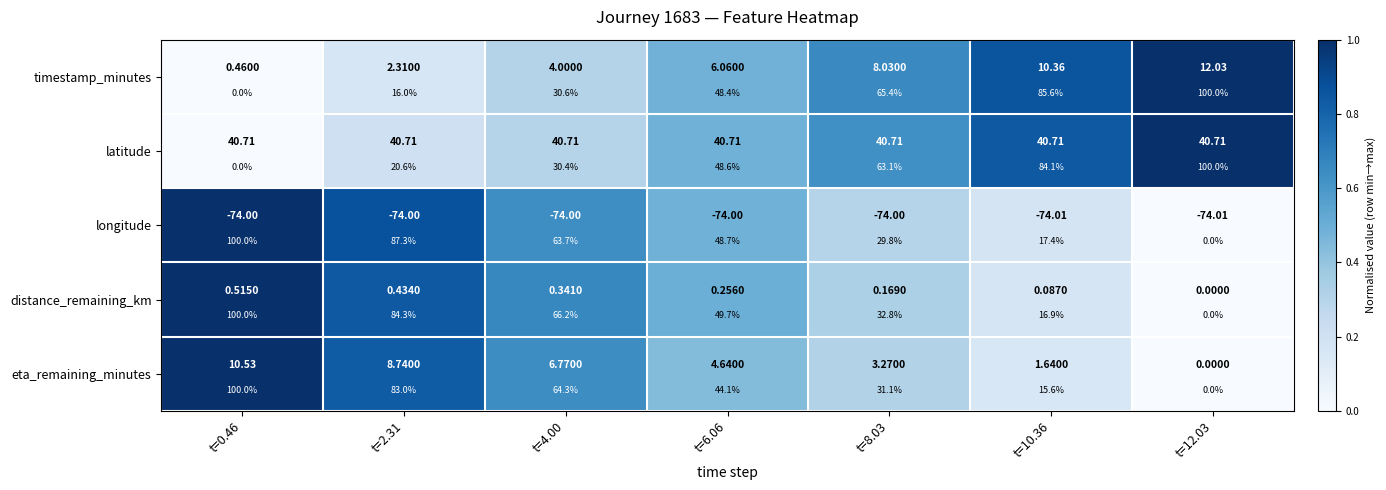

What is the approximate value of latitude at t=2.31?

0.2